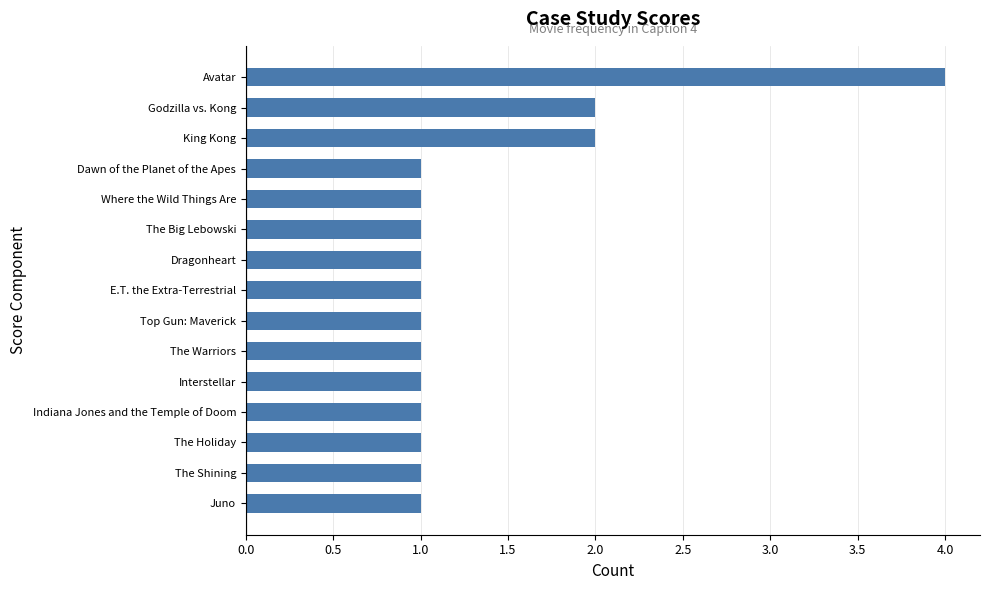

True or false: the data shows 1 at E.T. the Extra-Terrestrial.

True